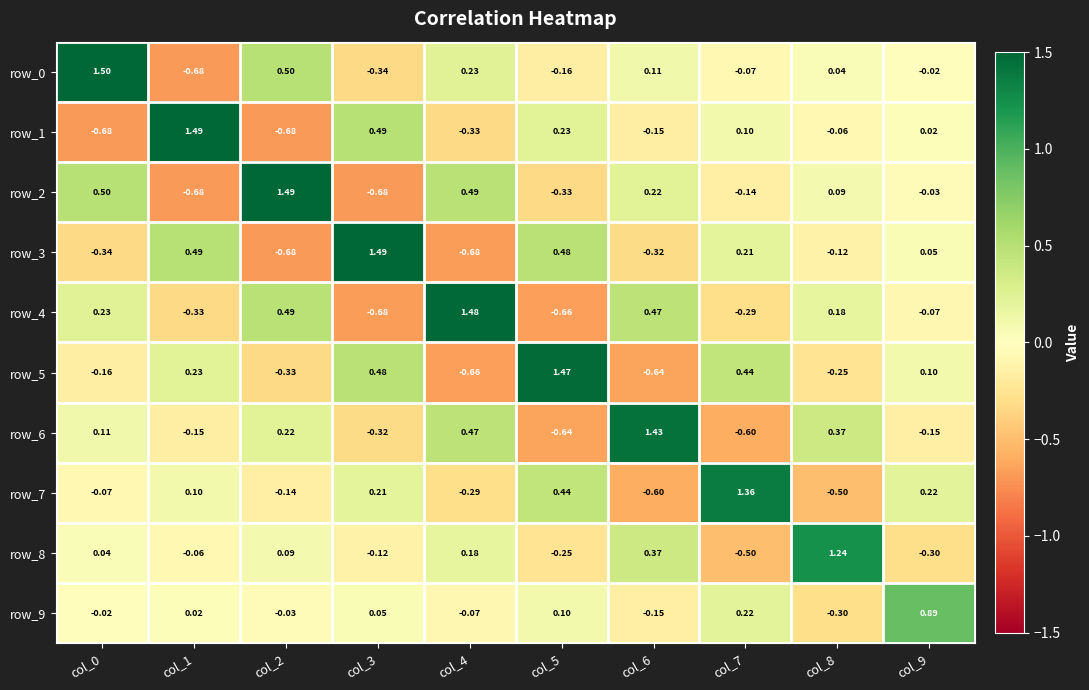

What is the total value across all series at col_6?

0.7